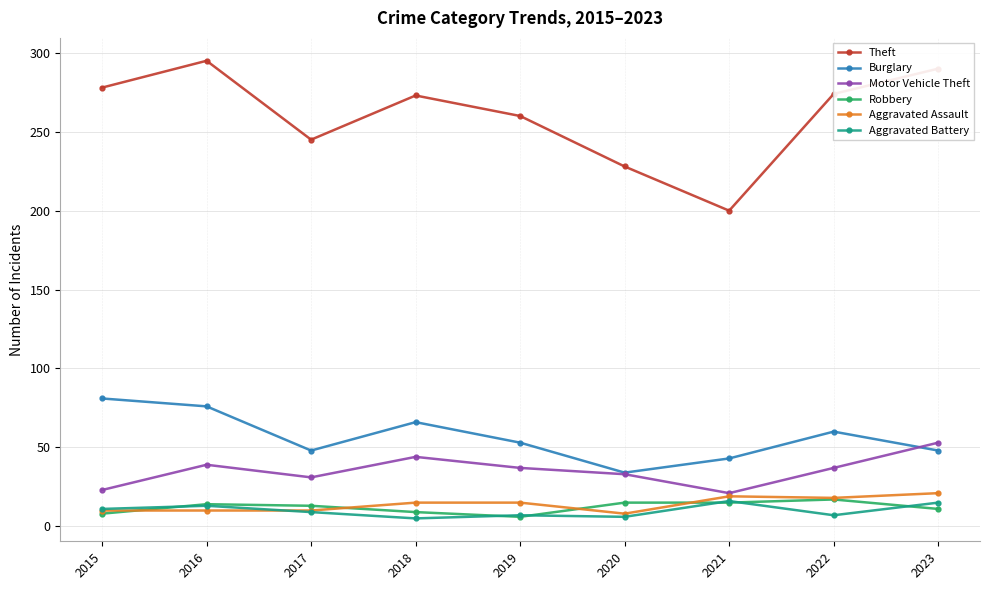

True or false: Burglary and Theft cross at least once.

False